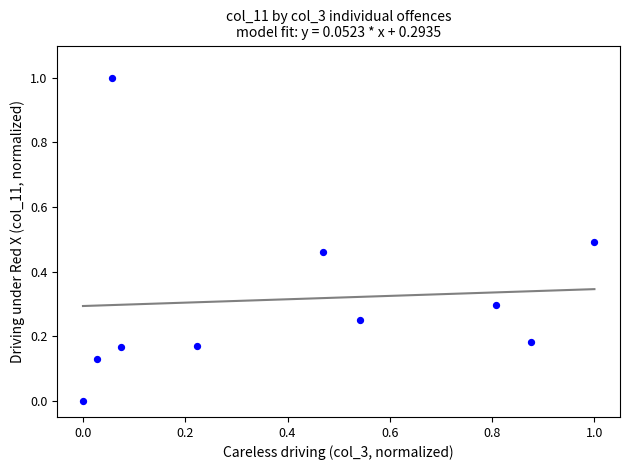

What is the average X value?

0.4